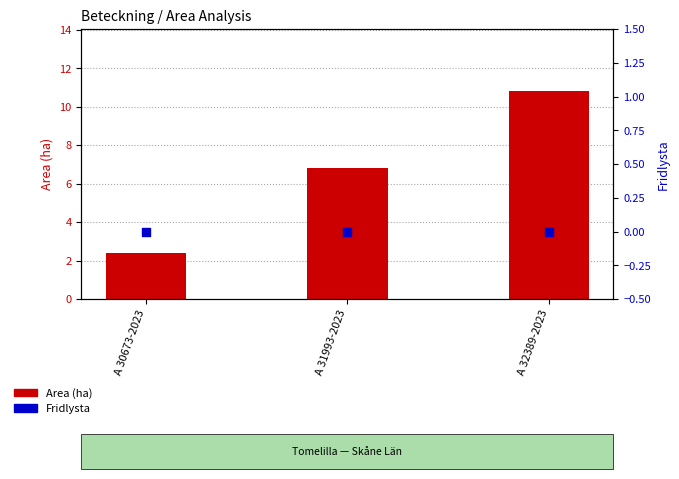

Which series has the largest Y range (max minus min)?

Area (ha)